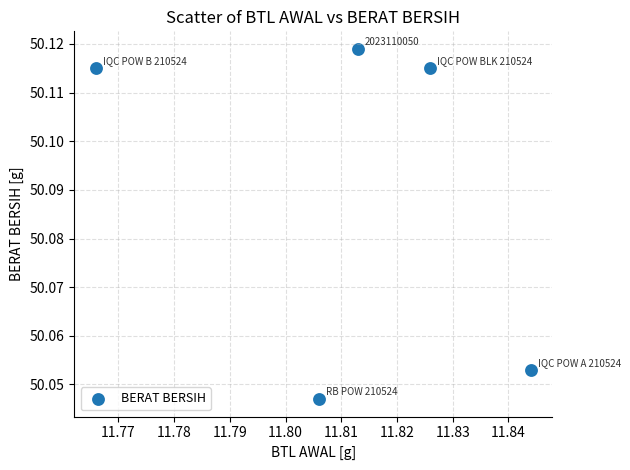

What is the average X value?

11.8